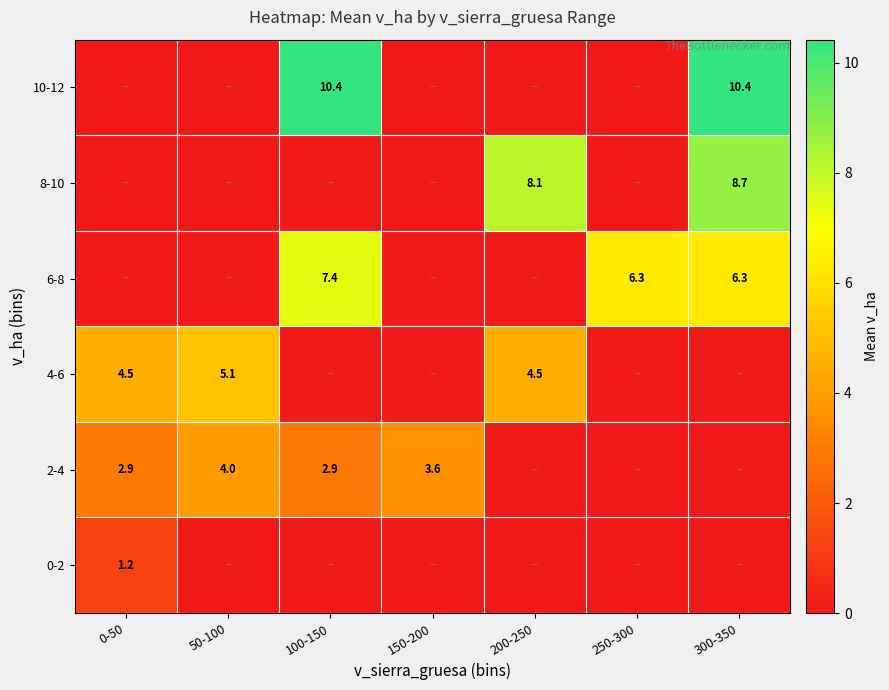

What is the sum of the 6-8 values at 100-150 and 250-300?

13.7